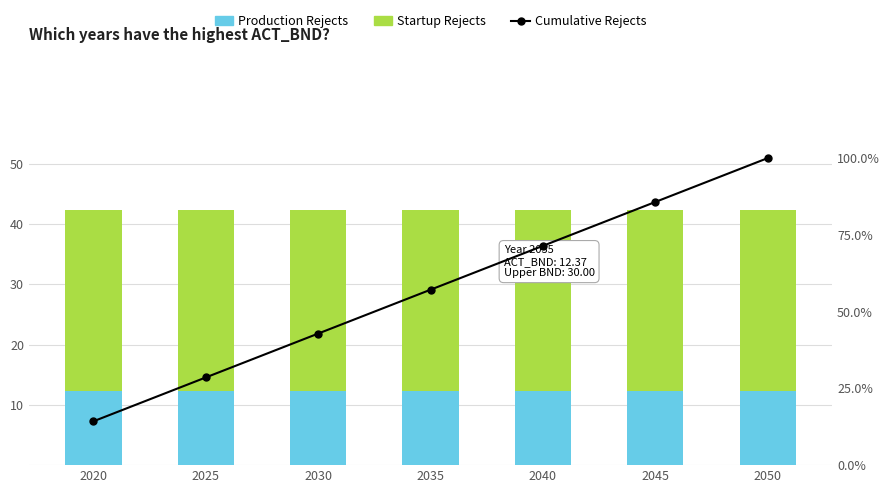

Which has a higher value, 2020 or 2040?

2020